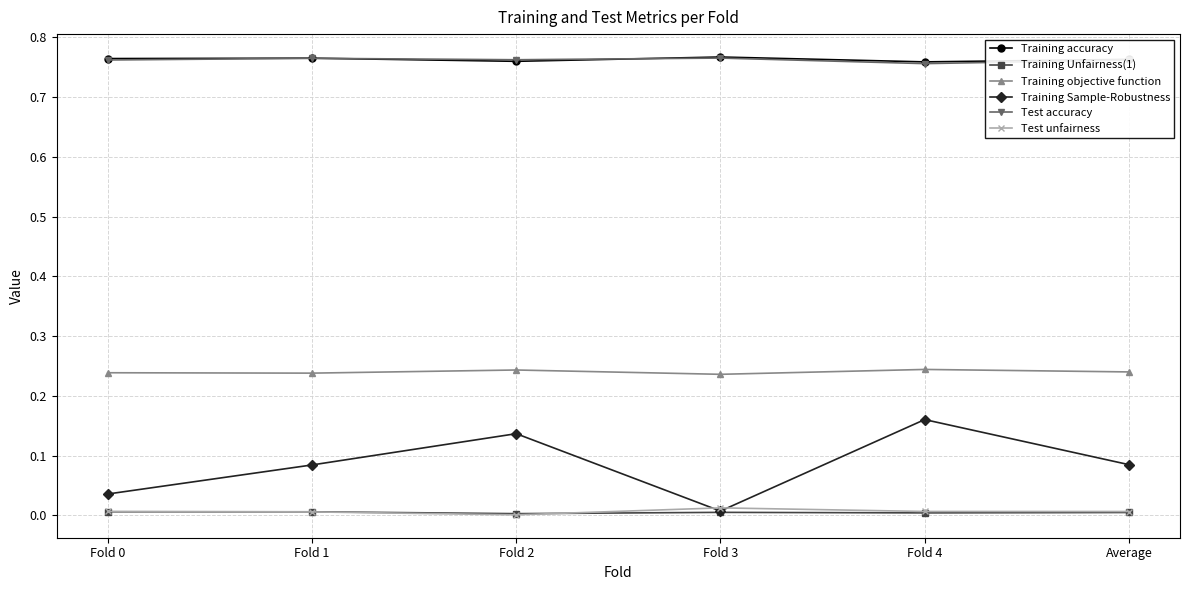

What is the total value across all series at Fold 3?

1.8